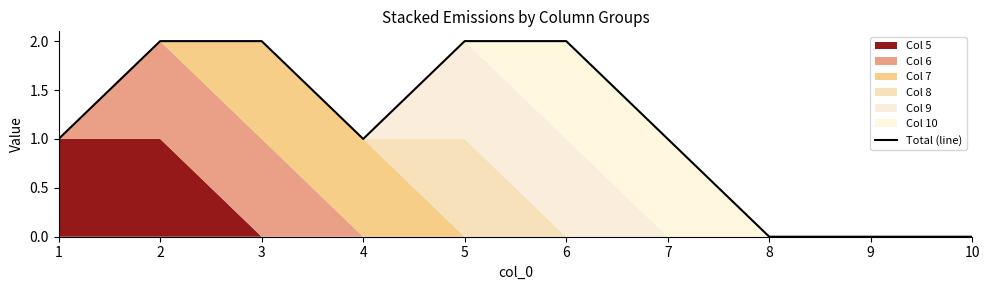

What is the maximum value shown in the chart?

2